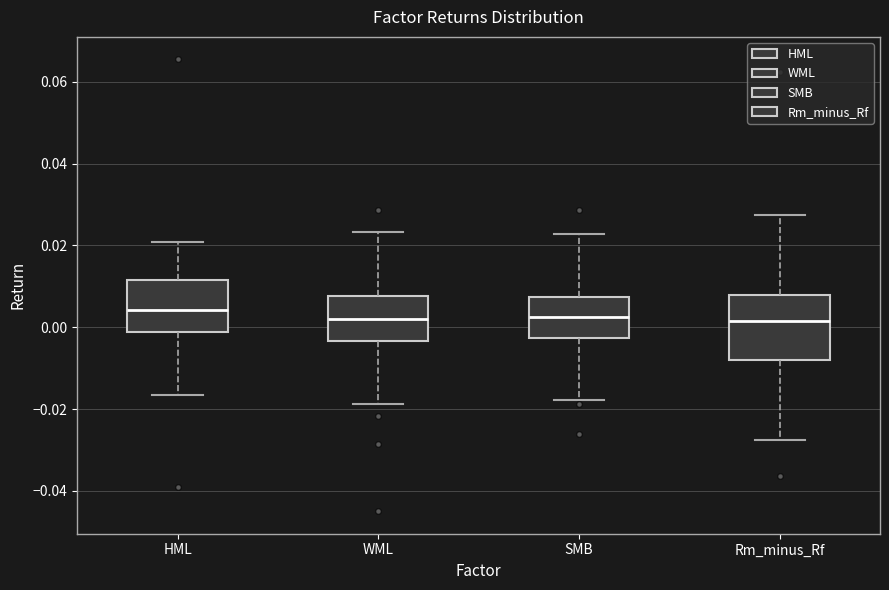

Reading left to right, read every box against the y-axis: the position of its median line, the range the box covers, and the ends of its whiskers. The values are not printed on the chart, so give them approximately, as read against the axis.

HML: median 0.004, box -0.002 to 0.012, whiskers -0.016 to 0.020
WML: median 0.002, box -0.004 to 0.008, whiskers -0.018 to 0.024
SMB: median 0.002, box -0.002 to 0.008, whiskers -0.018 to 0.022
Rm_minus_Rf: median 0.002, box -0.008 to 0.008, whiskers -0.028 to 0.028